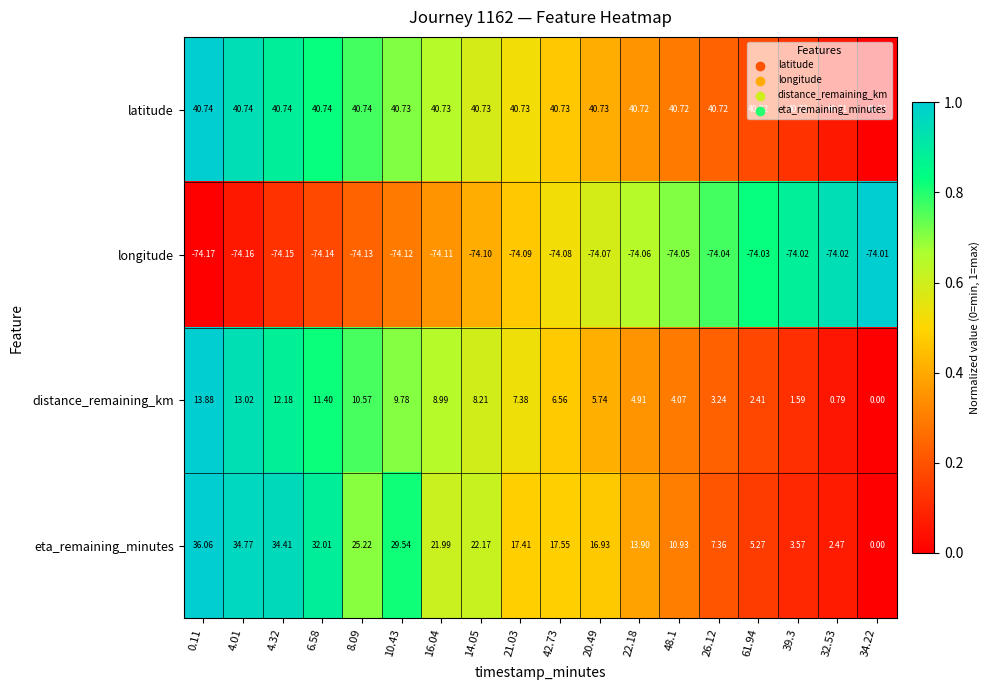

Which series has the largest range (max minus min)?

eta_remaining_minutes